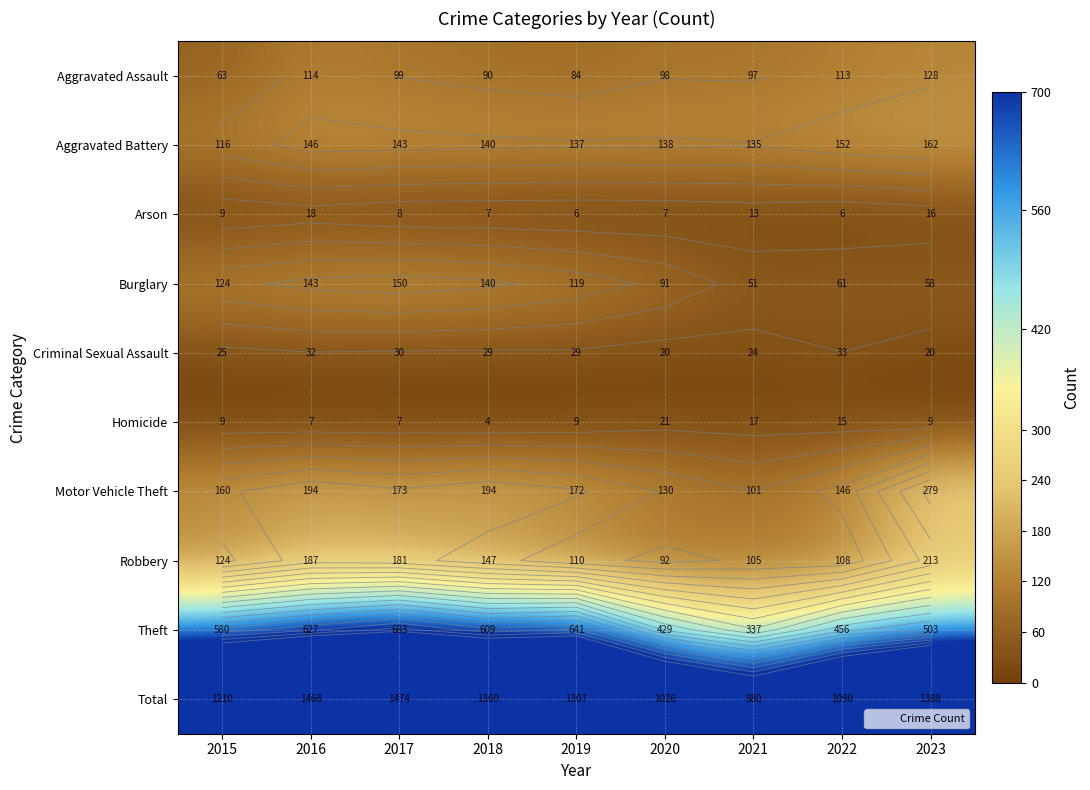

How many data points does each series have?

9